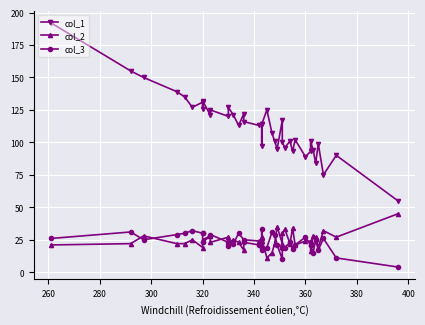

The col_2 series shows 29 at 33. True or false?

False